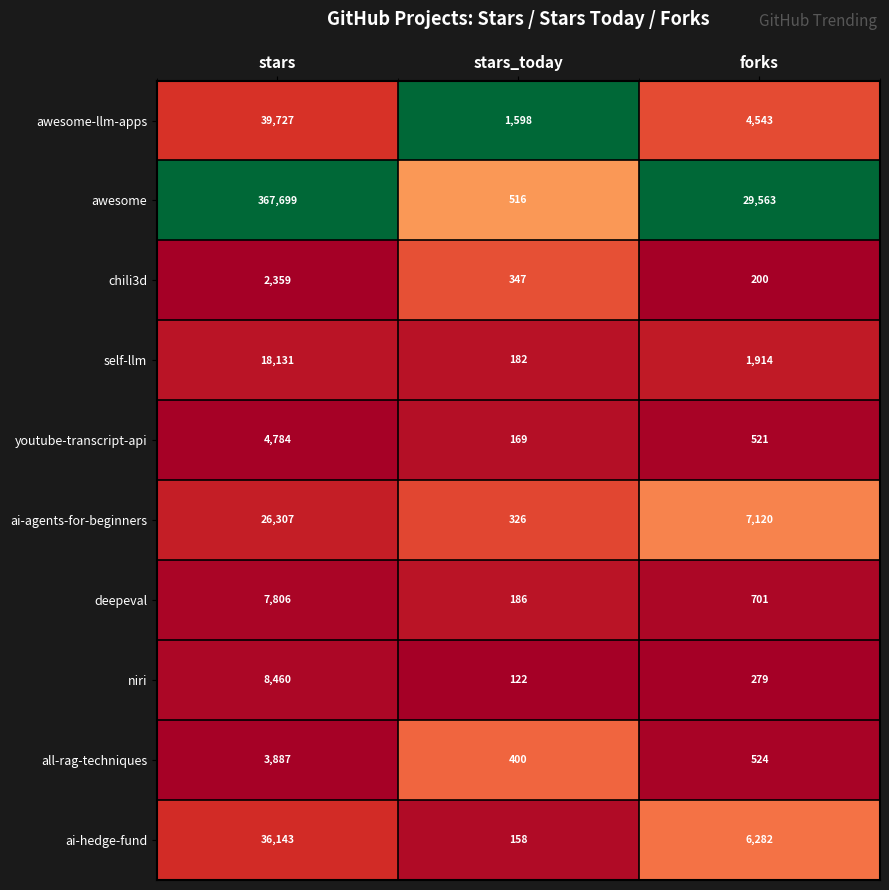

Where is deepeval nearest to the value 3996?

forks